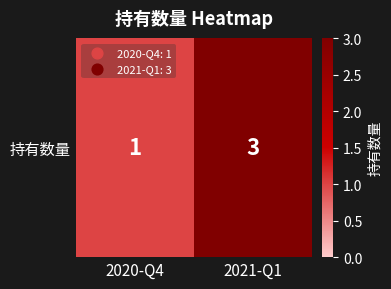

What is the ratio of the value at 2020-Q4 to the value at 2021-Q1?

0.3